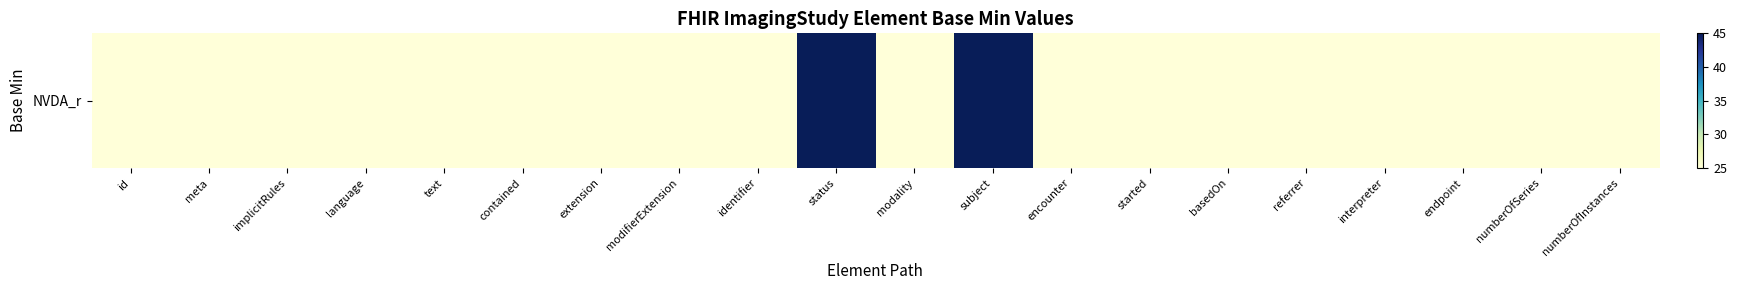

Which category has the highest value across all series?

status